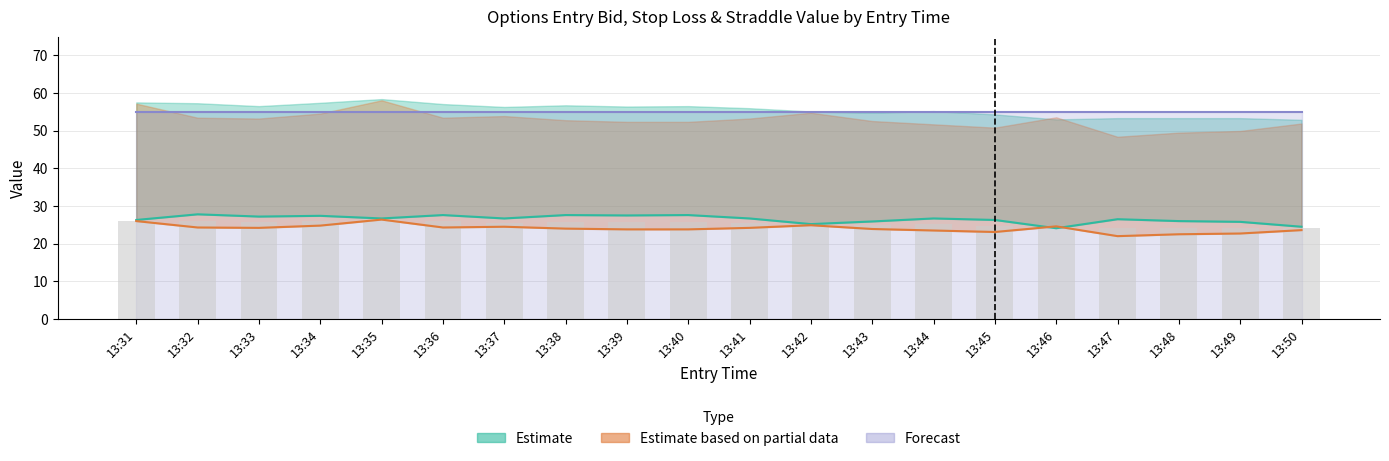

At which category does the chart reach its minimum across all series?

13:47